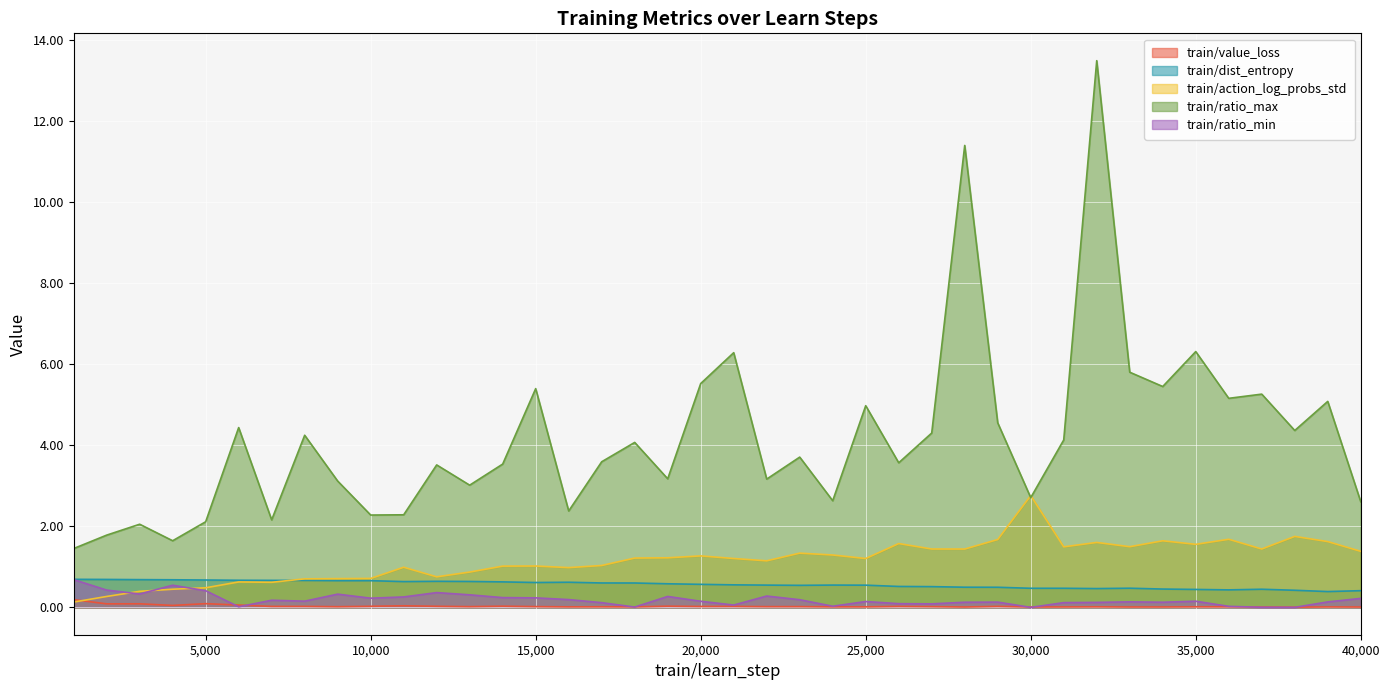

How many values in the train/ratio_max series exceed 3?

28